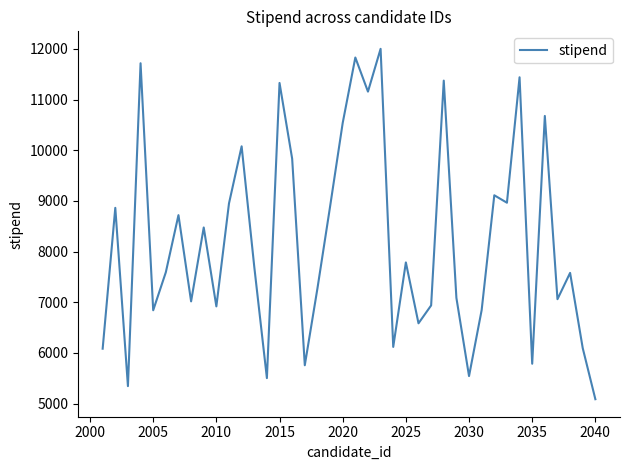

Does the chart have visible grid lines?

No